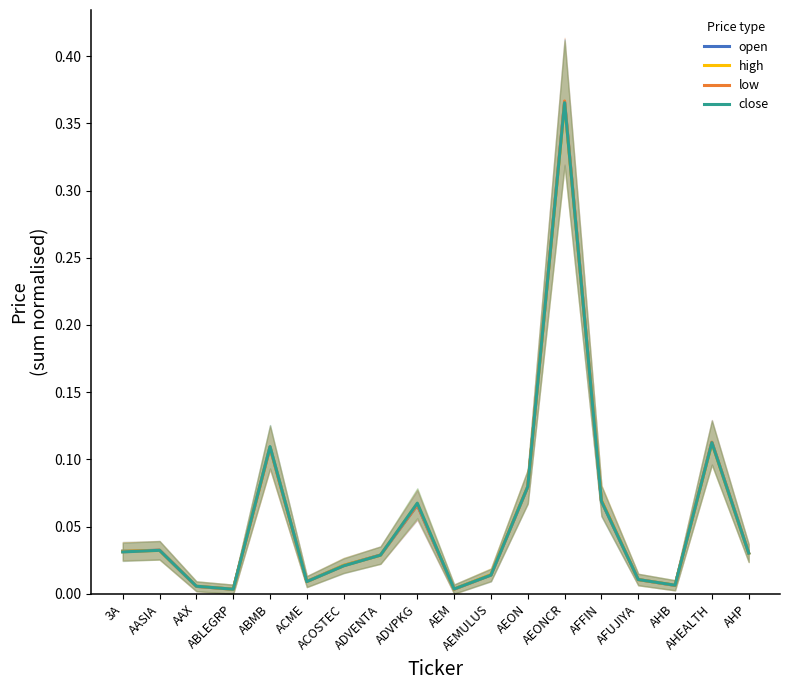

How many lines are shown in the chart?

4